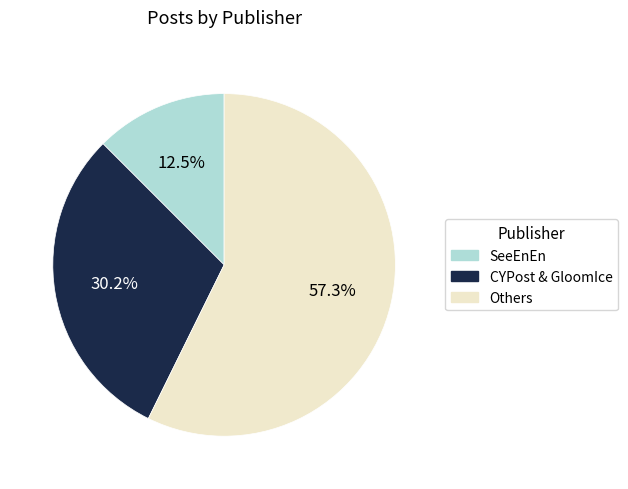

Is there a majority slice in this chart?

Yes